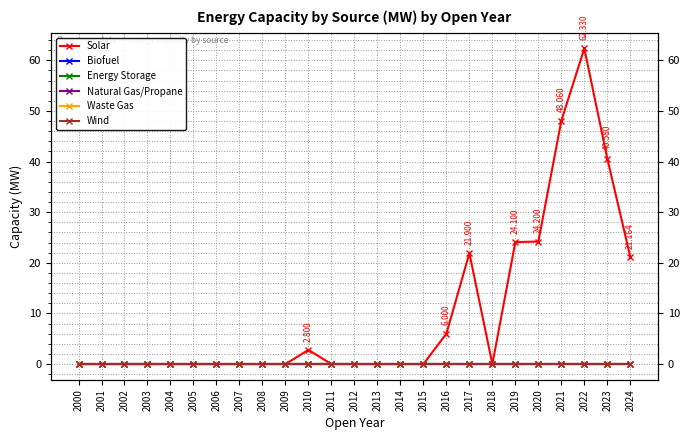

True or false: Natural Gas/Propane and Waste Gas intersect in this chart.

False